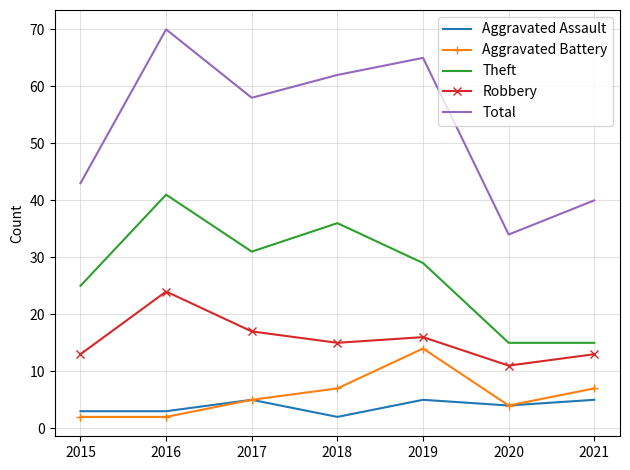

Rank the series by their maximum value, from lowest to highest.

Aggravated Assault, Aggravated Battery, Robbery, Theft, Total